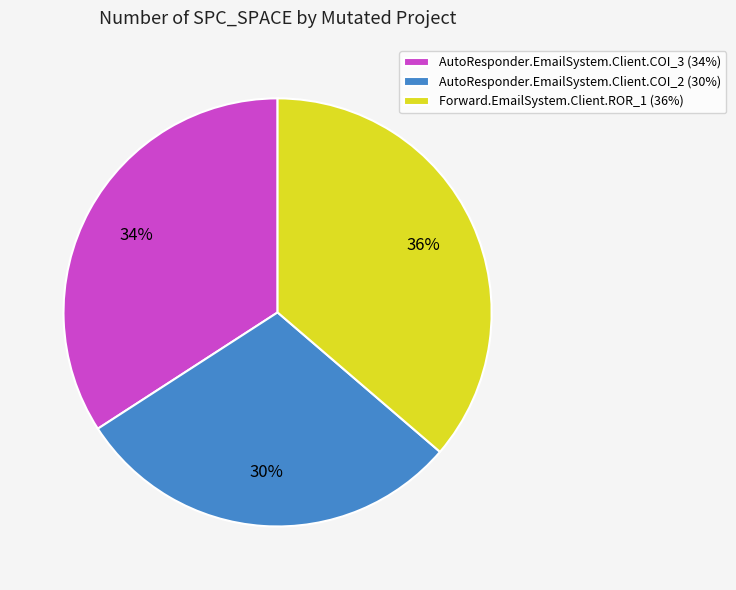

What is the ratio of the value at AutoResponder.EmailSystem.Client.COI_2 (30%) to the value at AutoResponder.EmailSystem.Client.COI_3 (34%)?

0.9